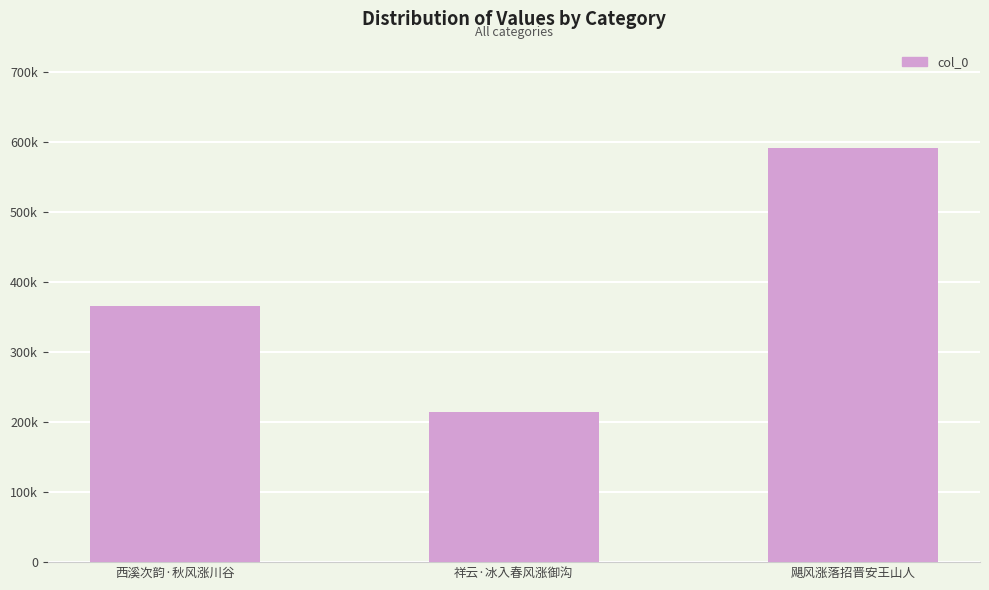

Are the bars horizontal?

No